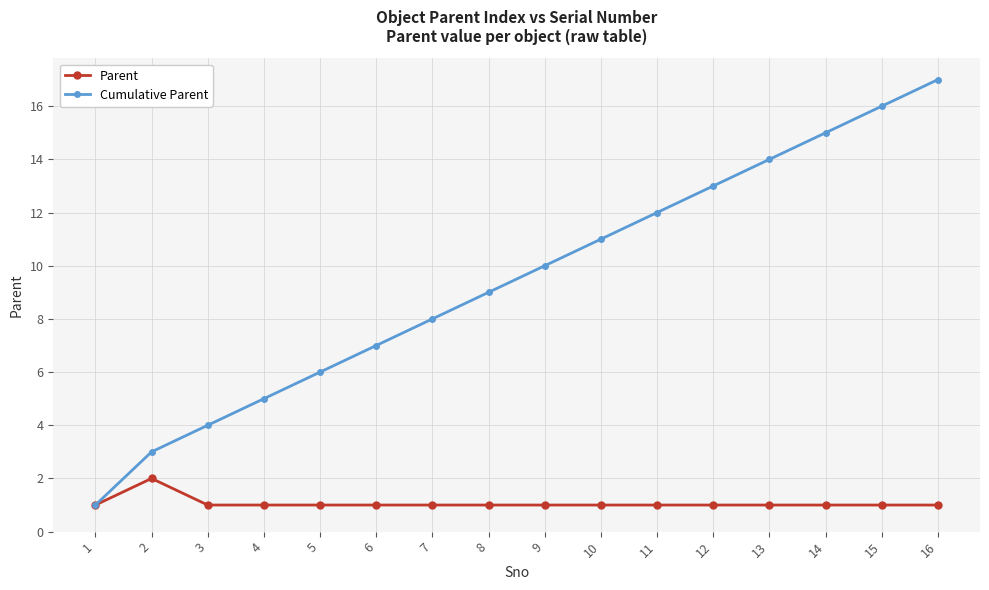

At which category is the sum across all series the highest?

16